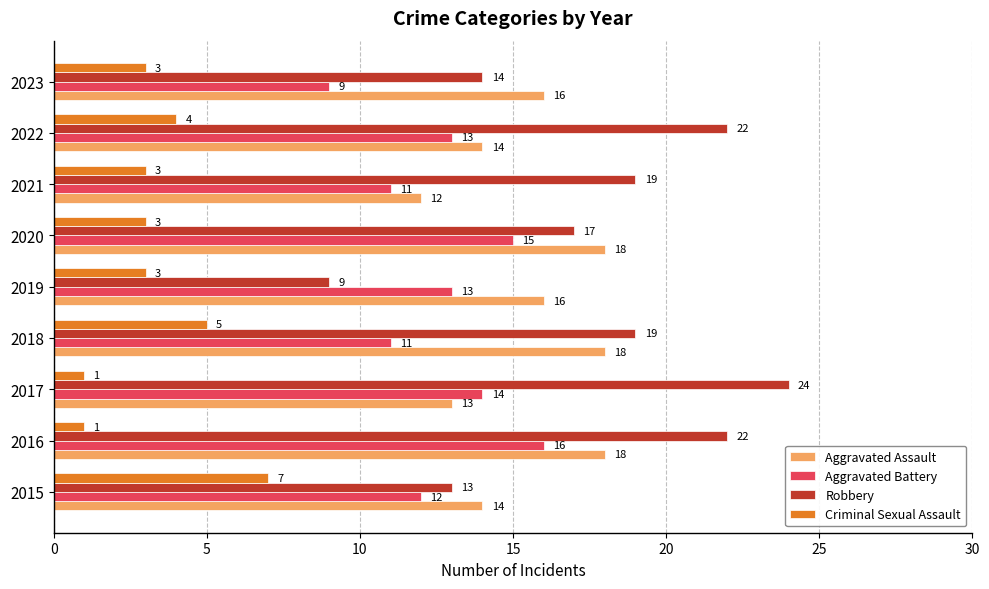

What is the approximate value of Robbery at 2022, to the nearest 10?

20